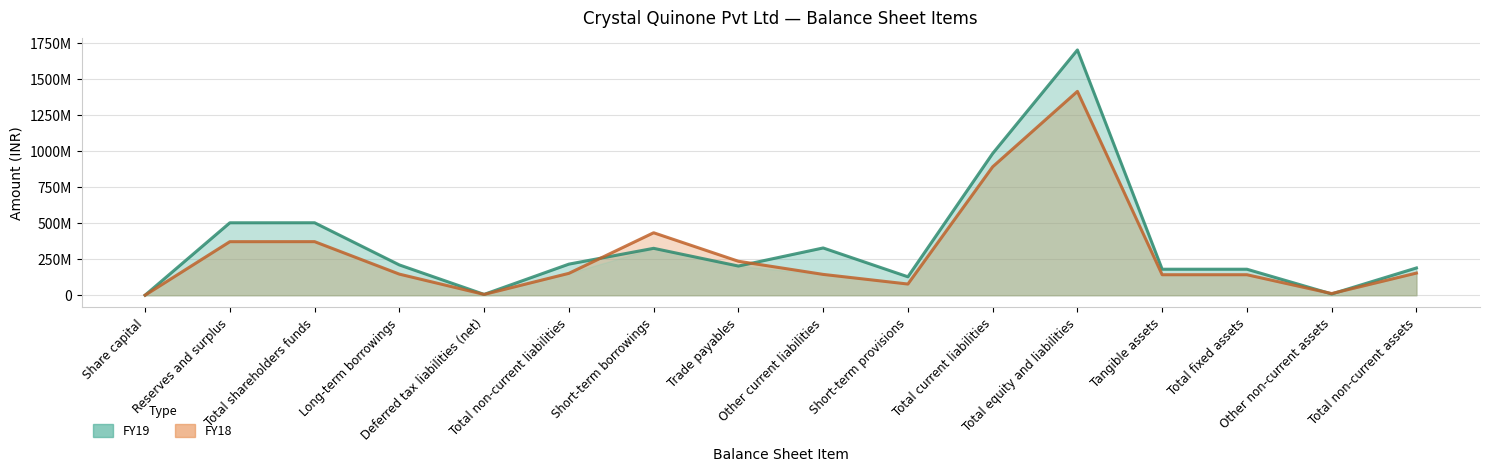

Reading left to right, extract all data points from this chart.

FY19: Share capital=200000	Reserves and surplus=502187299	Total shareholders funds=502387299	Long-term borrowings=209917392	Deferred tax liabilities (net)=5590000	Total non-current liabilities=215507392	Short-term borrowings=325127966	Trade payables=202210600	Other current liabilities=327653292	Short-term provisions=127692000	Total current liabilities=982683858	Total equity and liabilities=1700578549	Tangible assets=180197795	Total fixed assets=180197795	Other non-current assets=8774150	Total non-current assets=188971945
FY18: Share capital=200000	Reserves and surplus=371201621	Total shareholders funds=371401621	Long-term borrowings=146151937	Deferred tax liabilities (net)=5500000	Total non-current liabilities=151651937	Short-term borrowings=433051321	Trade payables=235425467	Other current liabilities=144343554	Short-term provisions=77500000	Total current liabilities=890320342	Total equity and liabilities=1413373900	Tangible assets=142002254	Total fixed assets=142002254	Other non-current assets=11504005	Total non-current assets=153506259